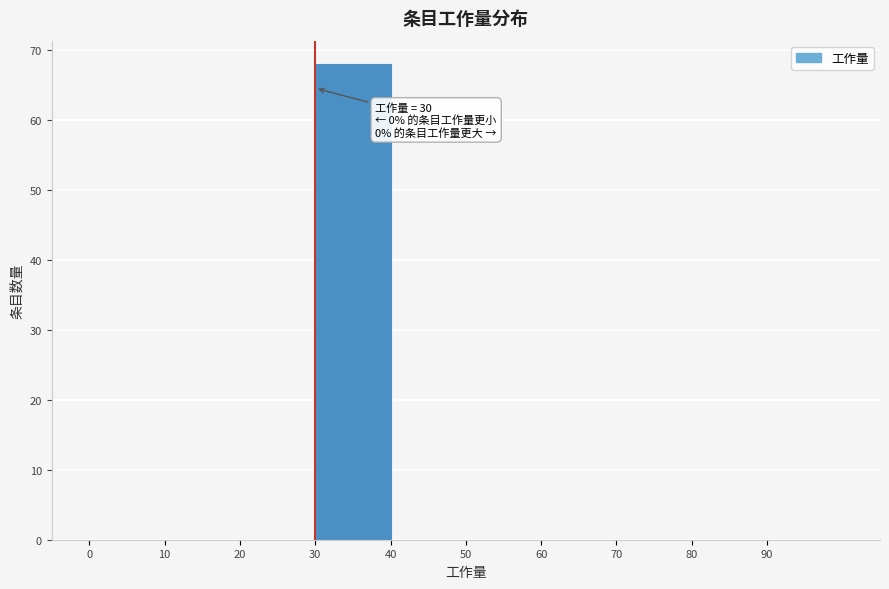

Which range on the x-axis has the tallest bar?

30 to 40